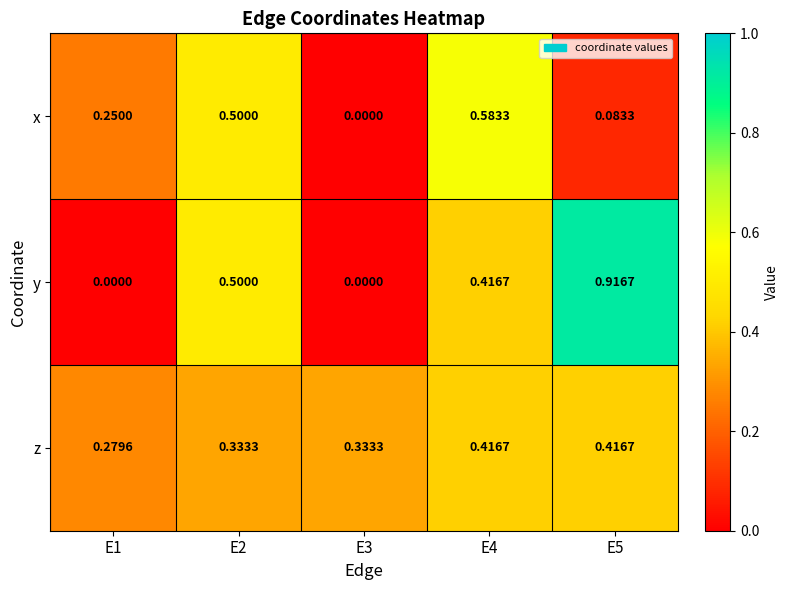

Which category has the highest value across all series?

E5